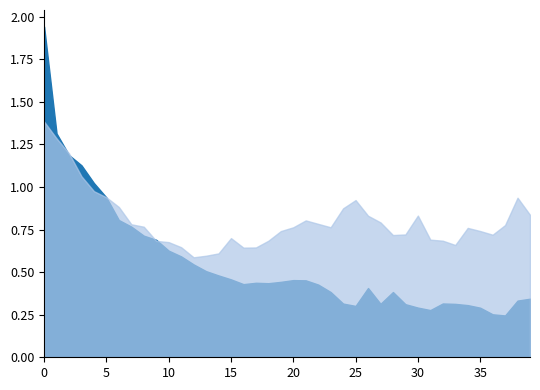

What is the value of the val_loss point at the 11th from the left?

0.7